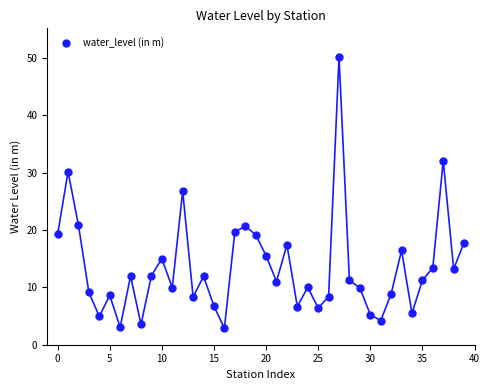

What Y value in the scatter plot is closest to 26?

26.8